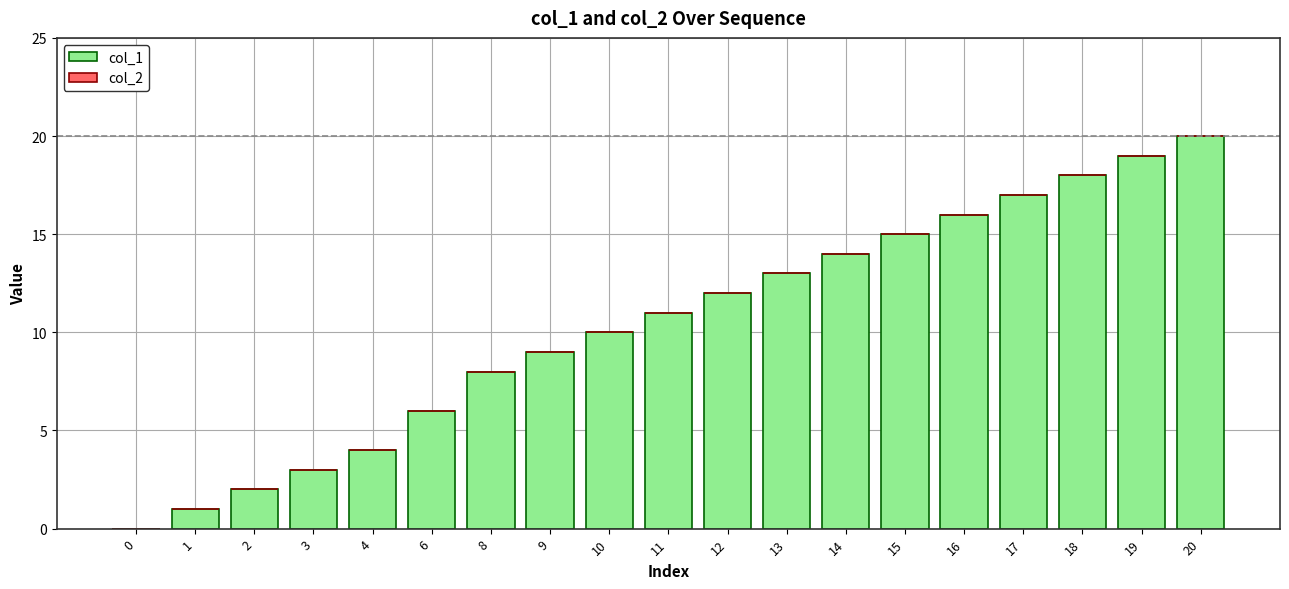

What is the greatest value displayed?

20